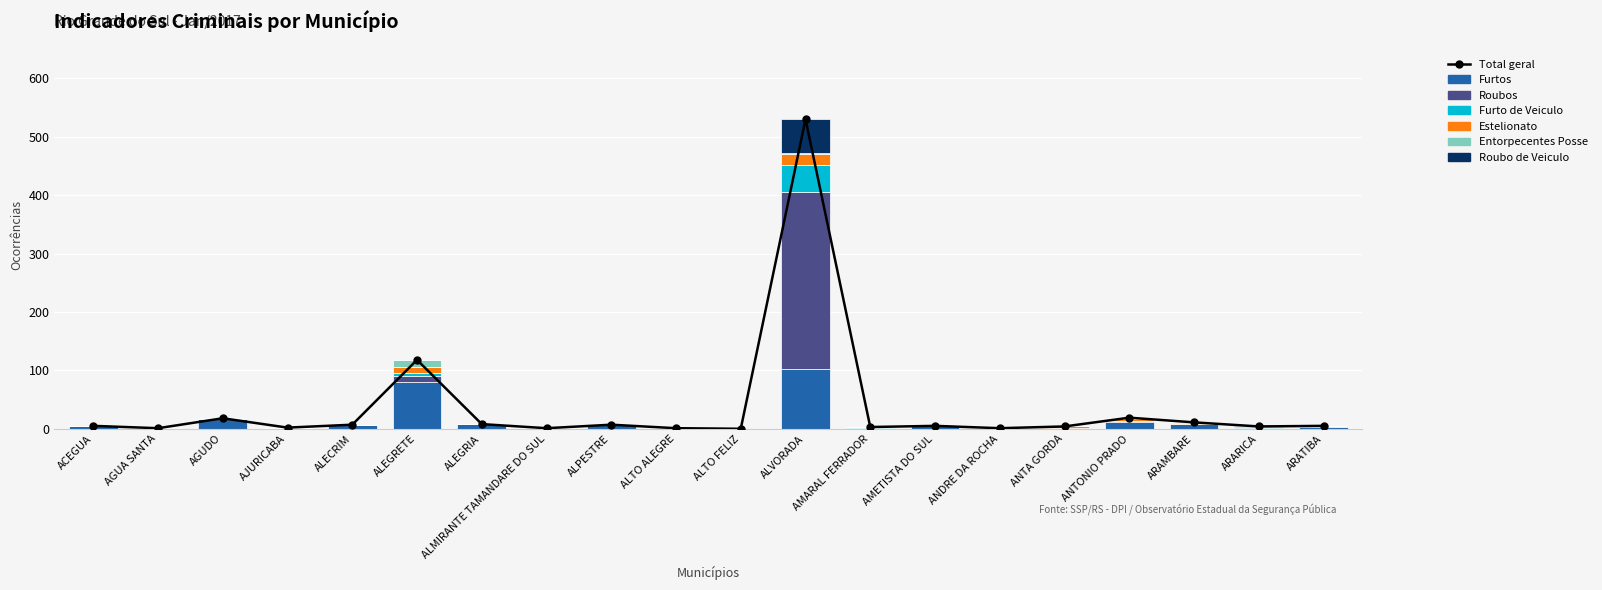

What is the greatest value displayed?

303